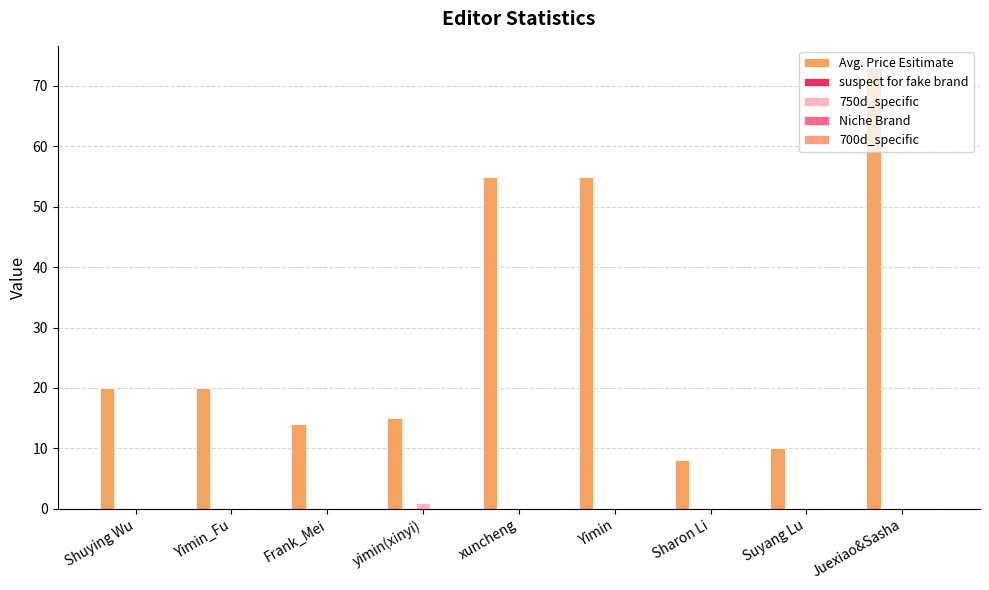

At Juexiao&Sasha, list the series in order from smallest to largest.

suspect for fake brand, 750d_specific, Niche Brand, 700d_specific, Avg. Price Esitimate